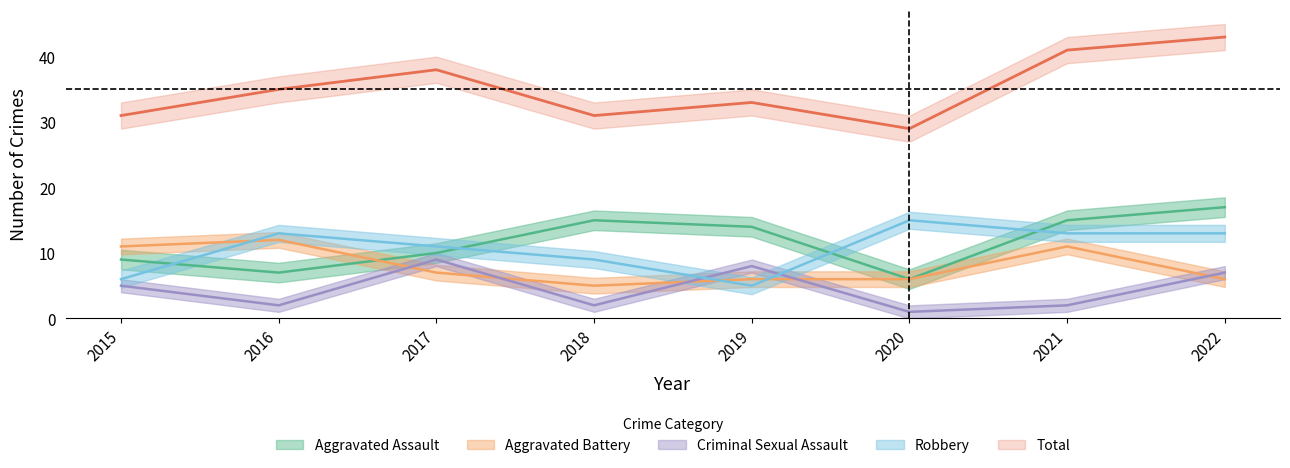

What is the sum of all Robbery values?

85